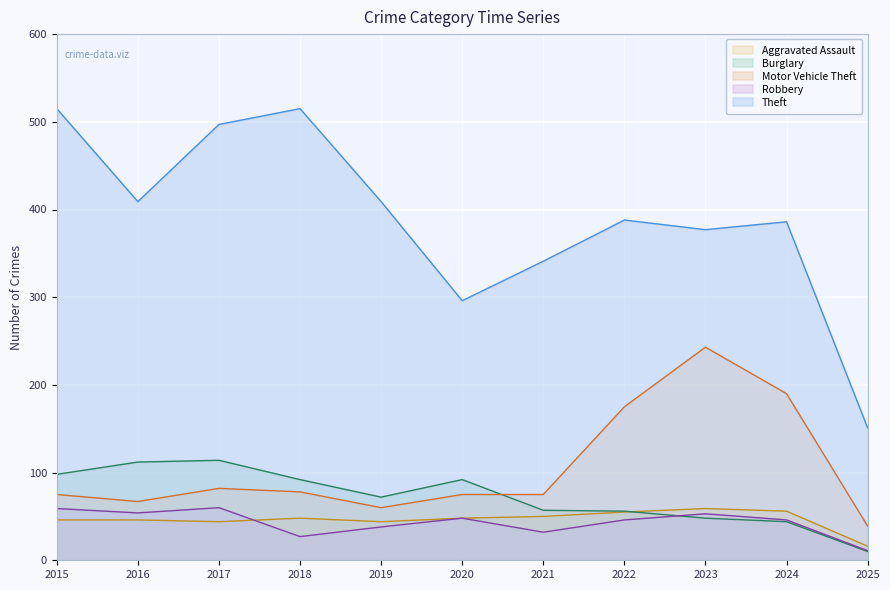

At how many categories does at least one series exceed 301?

9